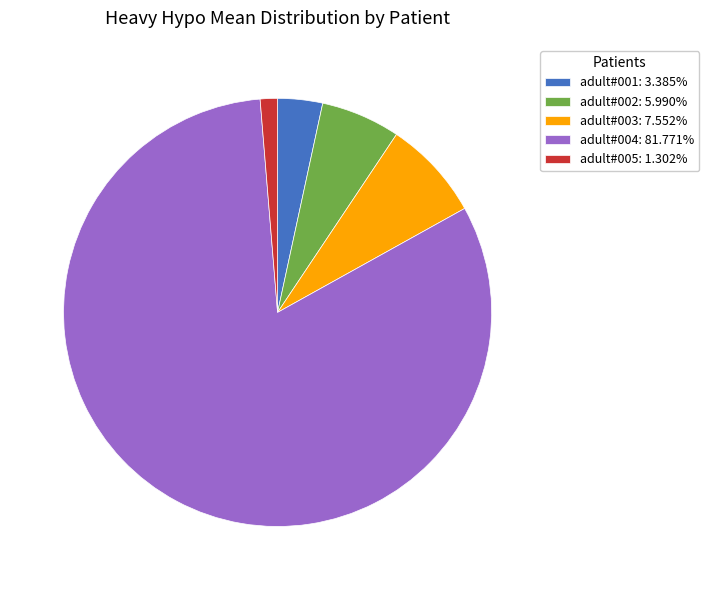

Combined, do adult#001: 3.385% and adult#004: 81.771% account for over 50%?

Yes